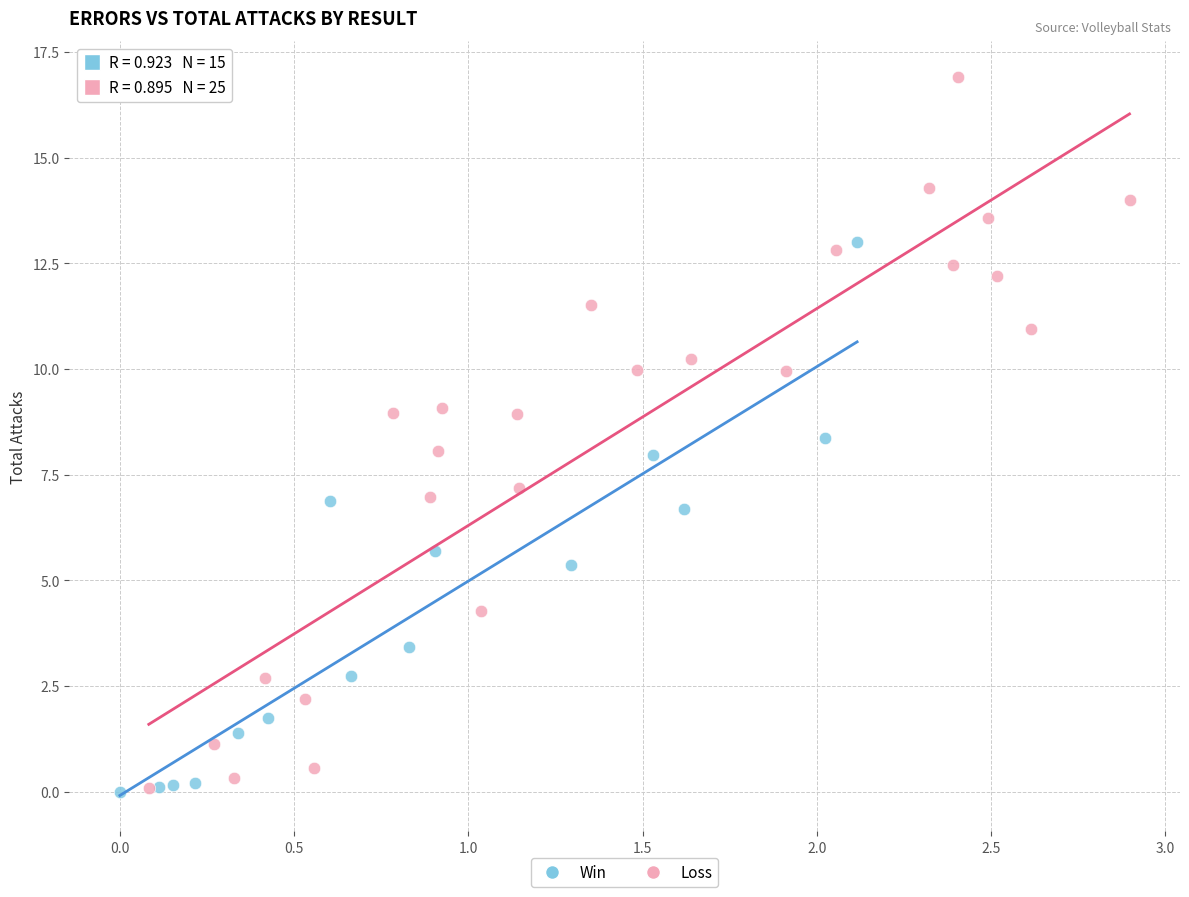

Which series reaches the maximum Y coordinate?

Loss